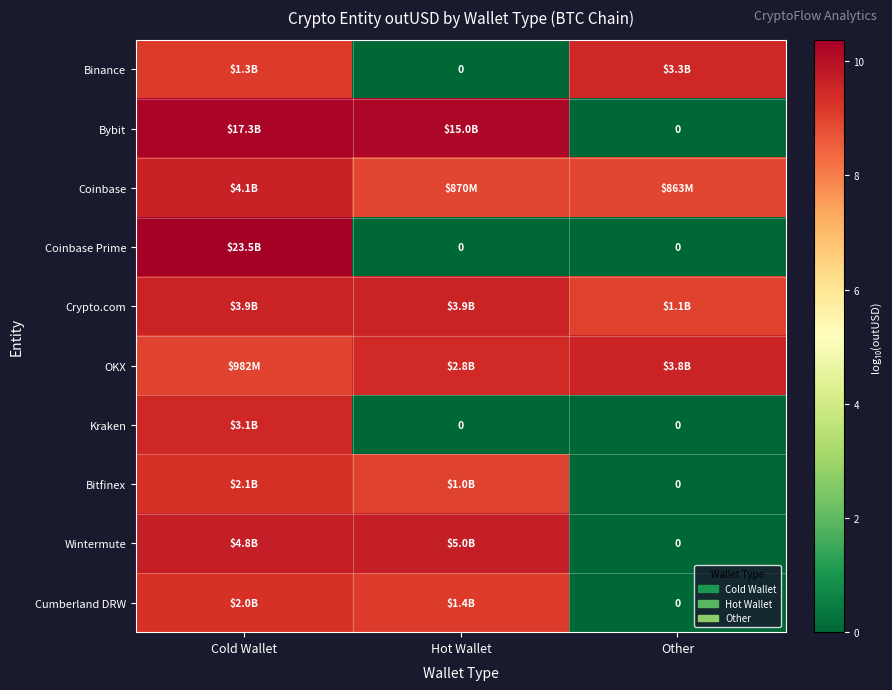

Rank the series by their maximum value, from highest to lowest.

Coinbase Prime, Bybit, Wintermute, Coinbase, Crypto.com, OKX, Binance, Kraken, Bitfinex, Cumberland DRW